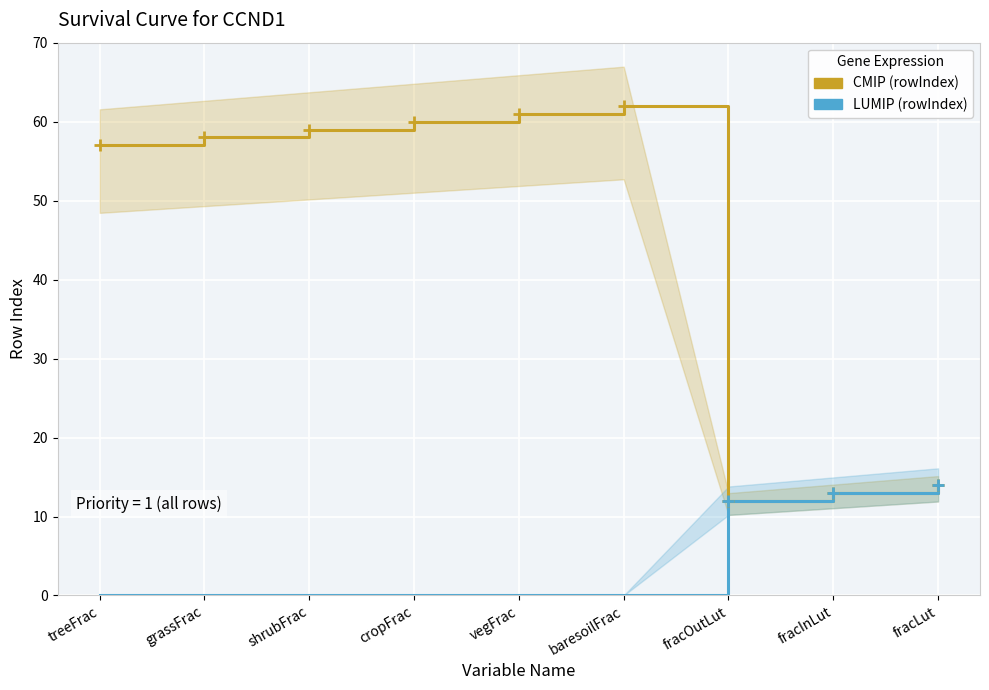

What position from the left is fracInLut?

8